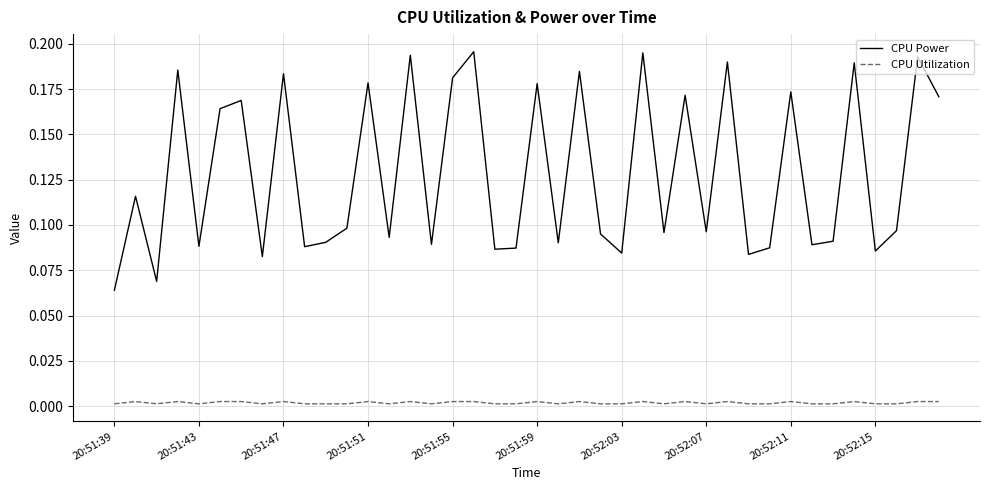

True or false: CPU Power and CPU Utilization intersect in this chart.

False